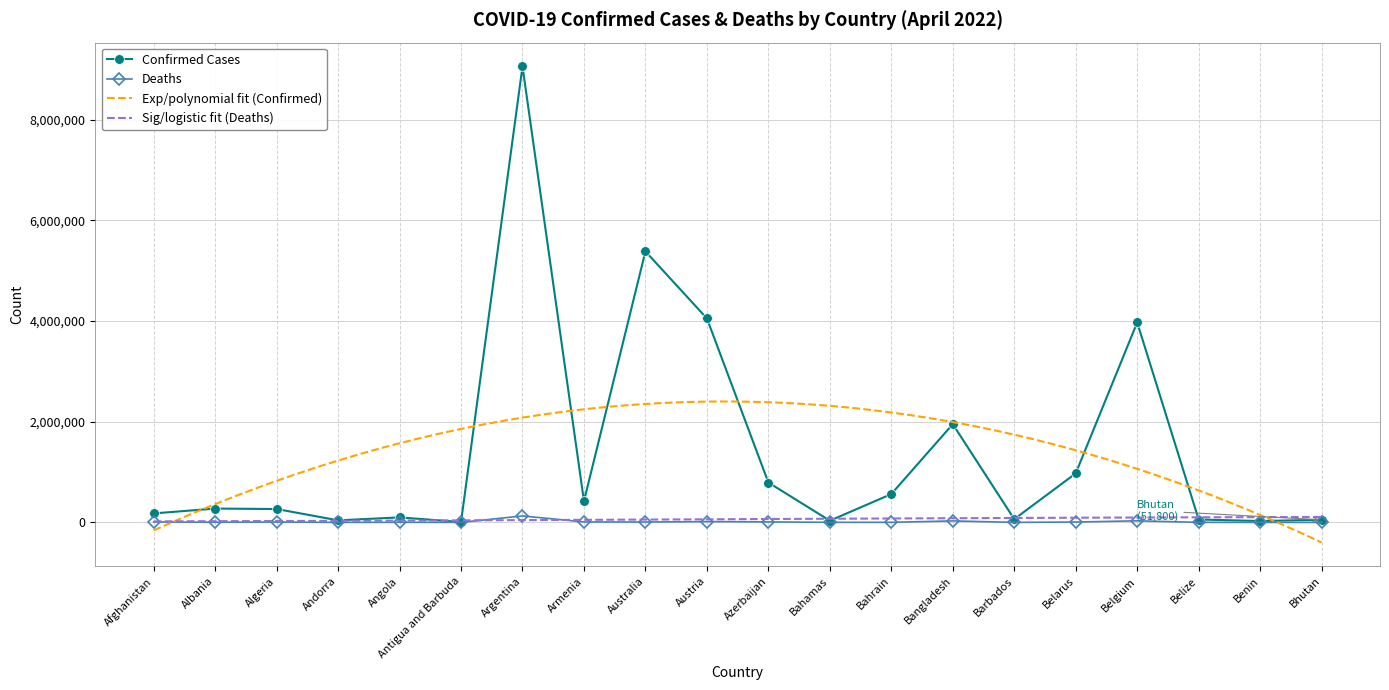

What is the difference between the second highest and minimum values in the Confirmed series?

5377746